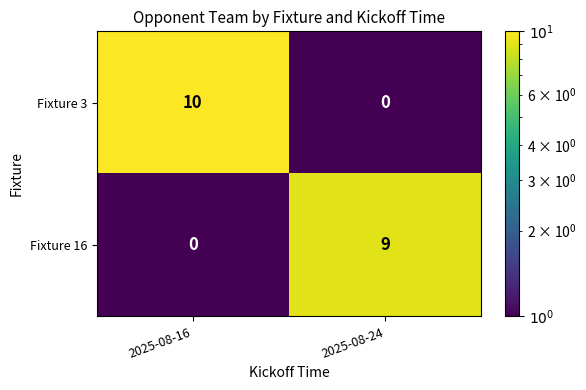

How many distinct data groups are displayed?

2